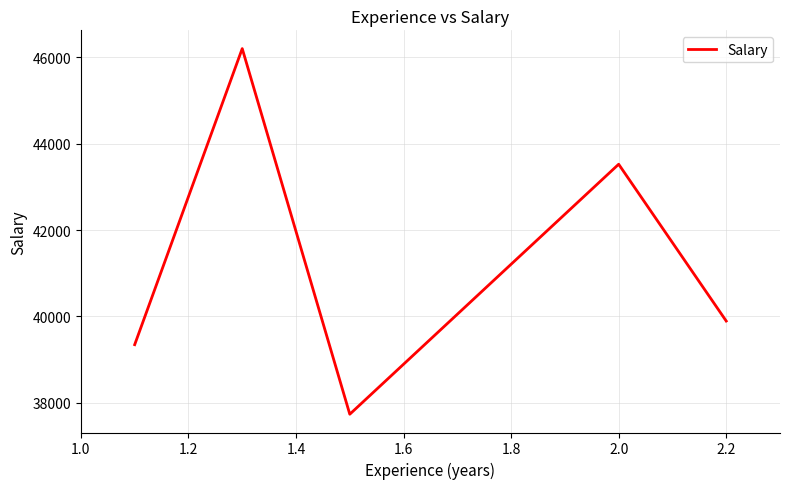

What is the greatest value displayed?

46205